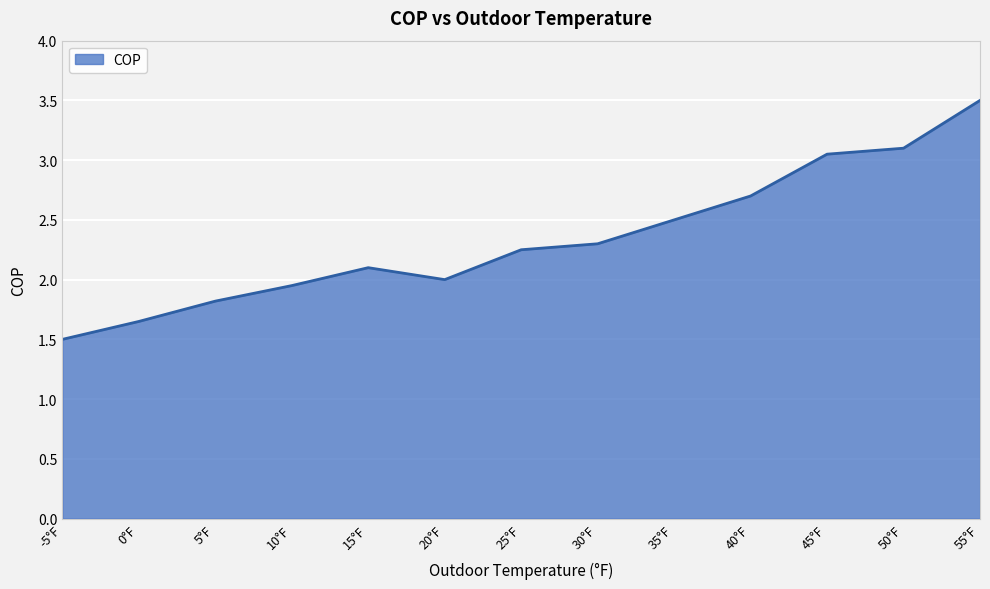

What is the difference between the maximum and minimum values?

2.0